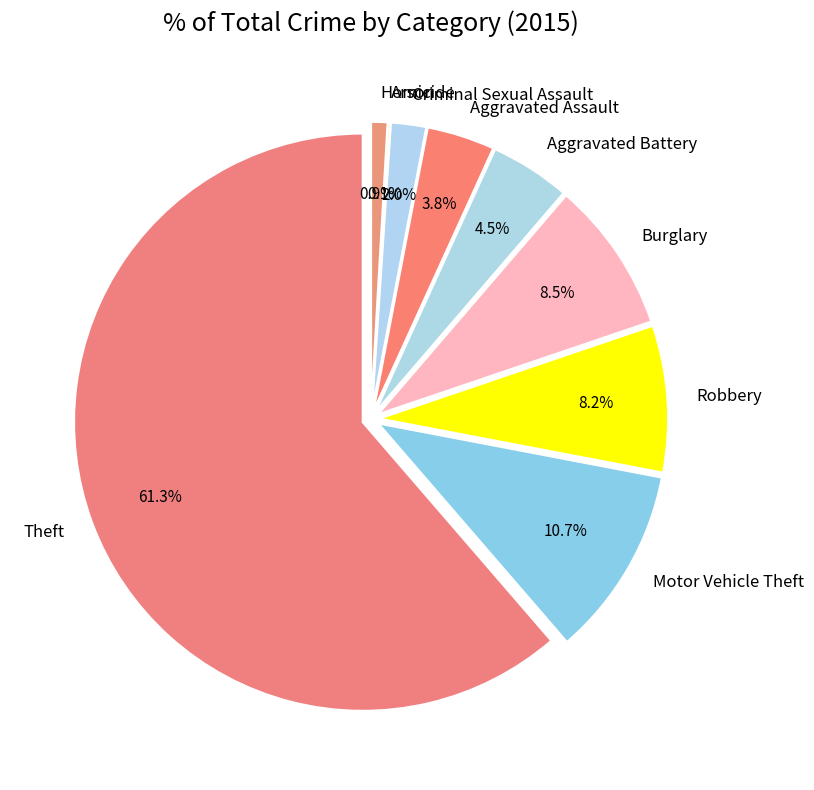

Which category has the biggest portion of the pie?

Theft